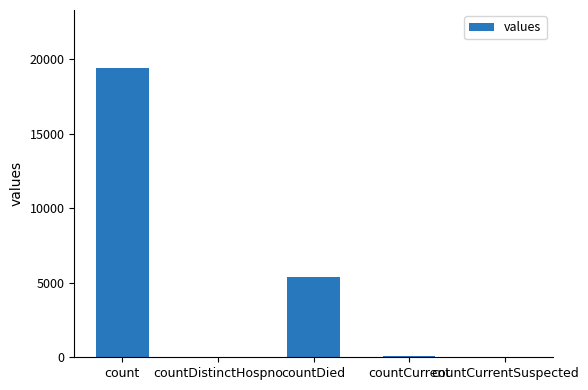

Are the bars grouped side by side (vs. stacked)?

No